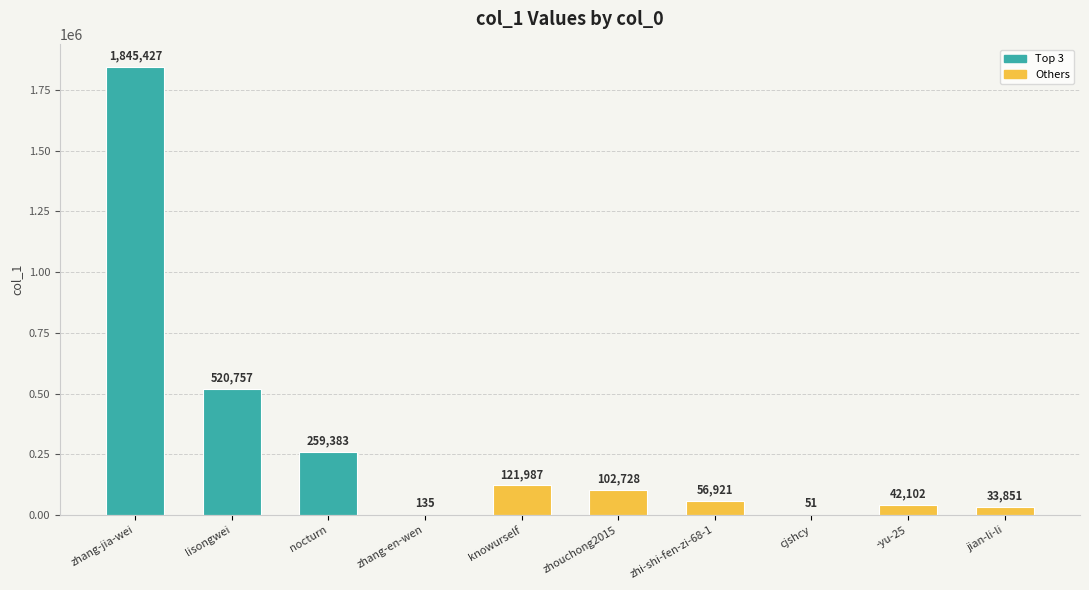

The value at nocturn is 259383. True or false?

True